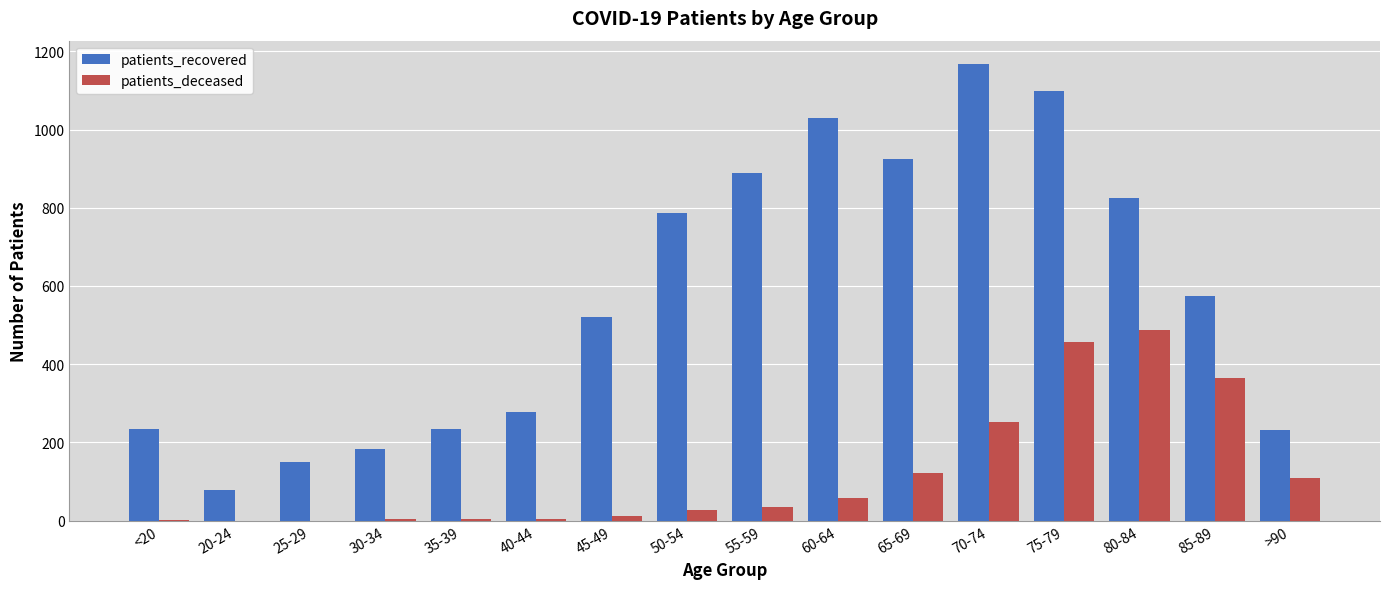

Where is patients_deceased nearest to the value 244?

70-74